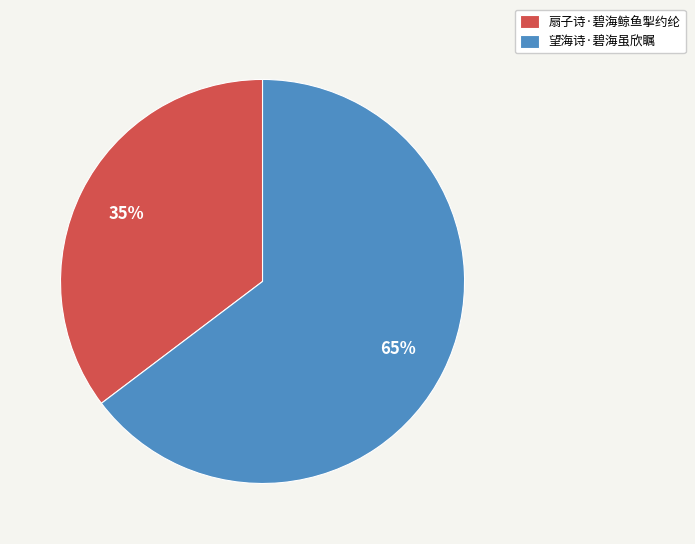

The 扇子诗·碧海鲸鱼掣约纶 slice represents 35% of the pie. True or false?

True